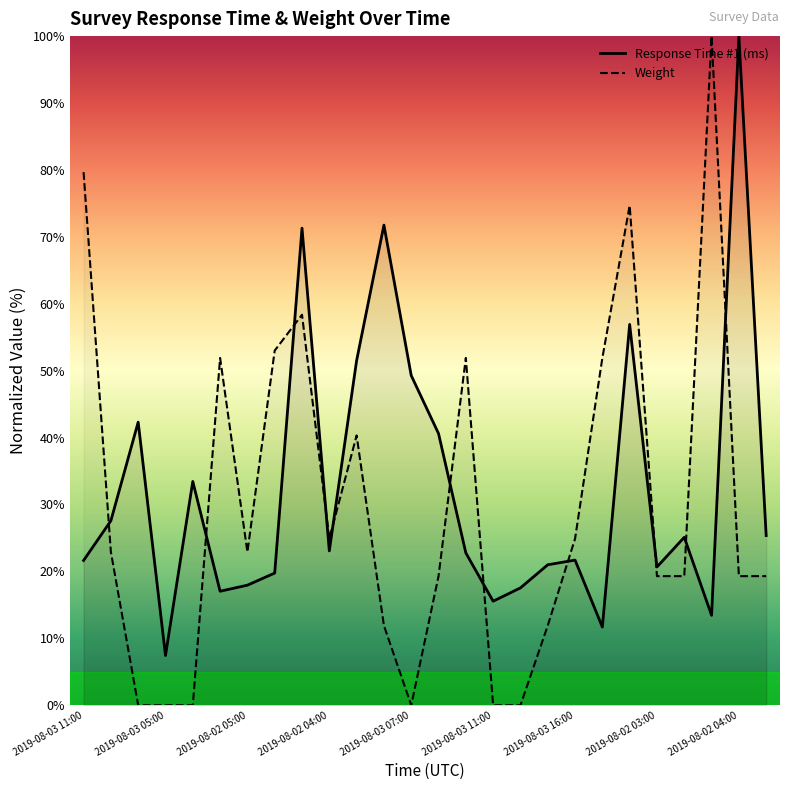

What is the sum of all Weight values?

777.6